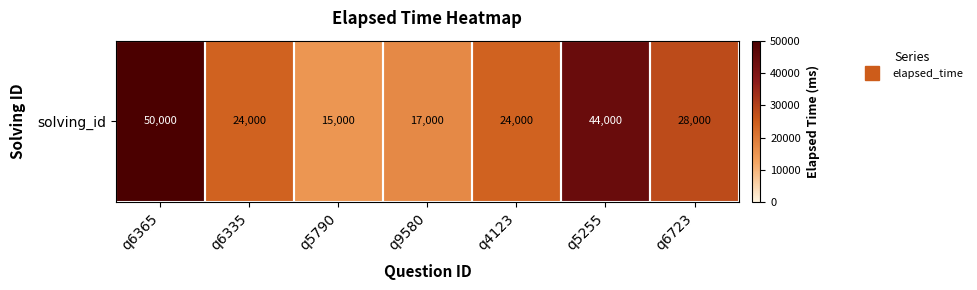

List the labels in order of value, largest first.

q6365, q5255, q6723, q6335, q4123, q9580, q5790